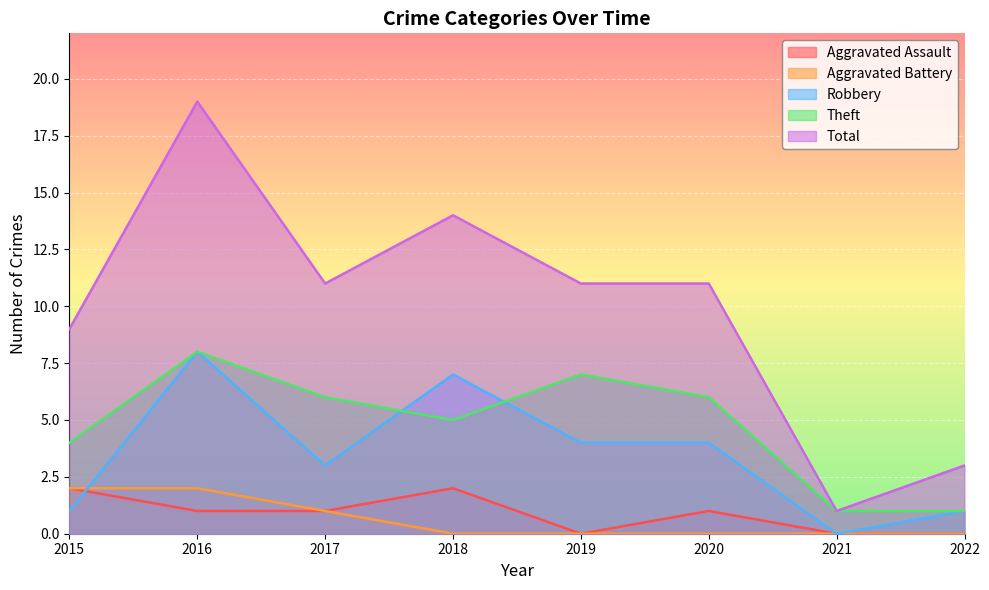

At which category does Total reach its first local valley?

2017